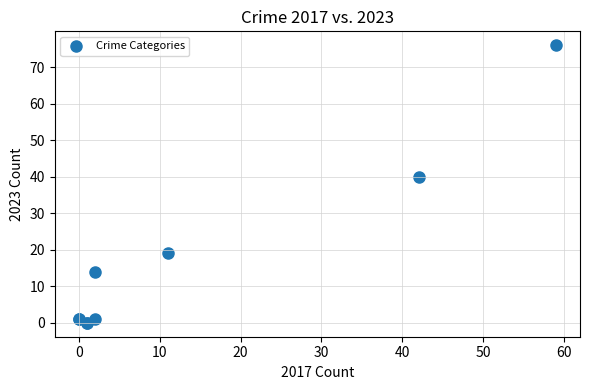

What Y value in the scatter plot is closest to 38?

40